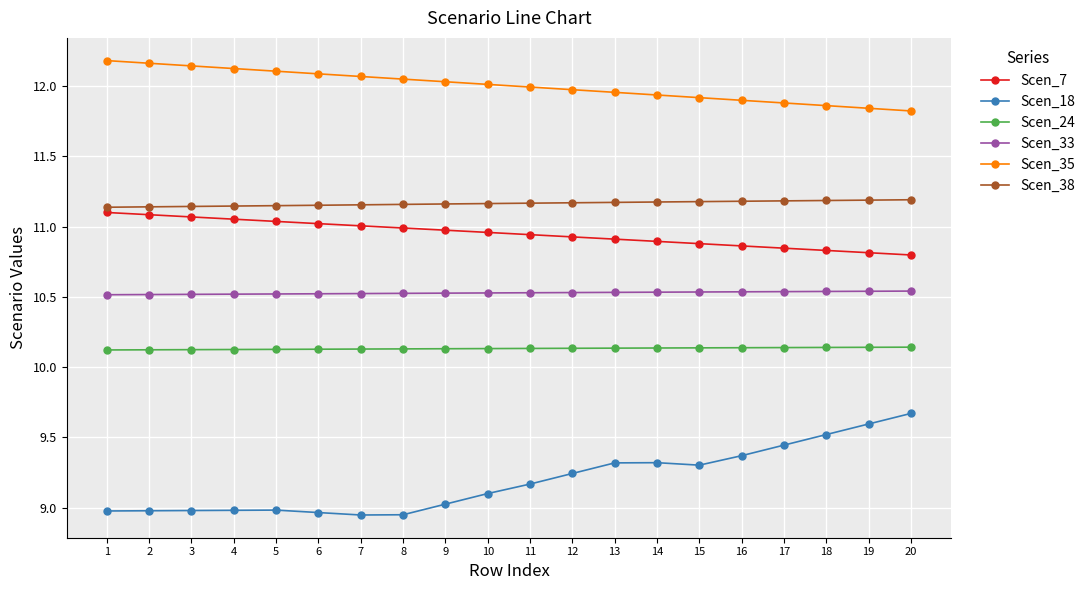

The Scen_24 series shows 10.1 at 7. True or false?

True